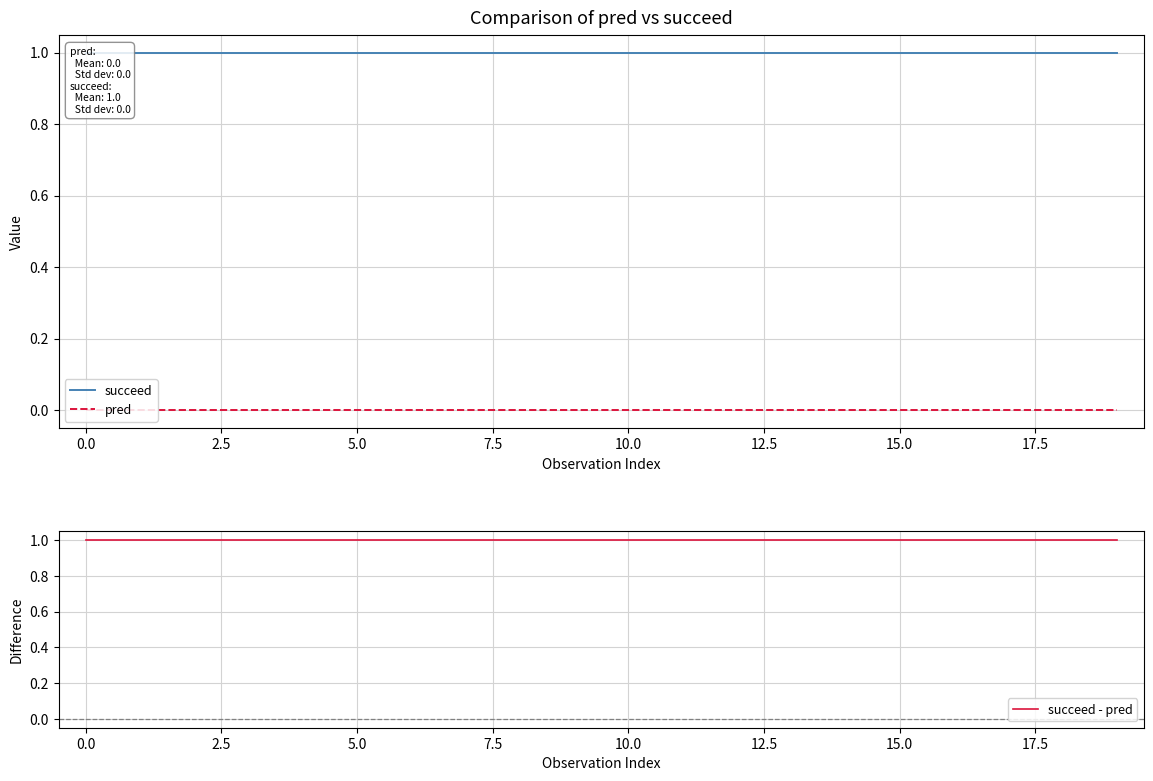

At 15, list the series in order from largest to smallest.

succeed, succeed - pred, pred